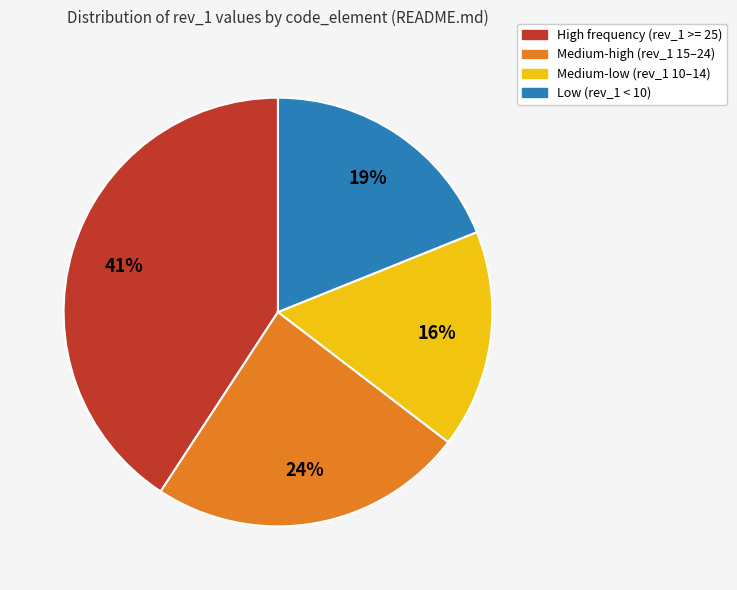

Is there a majority slice in this chart?

No